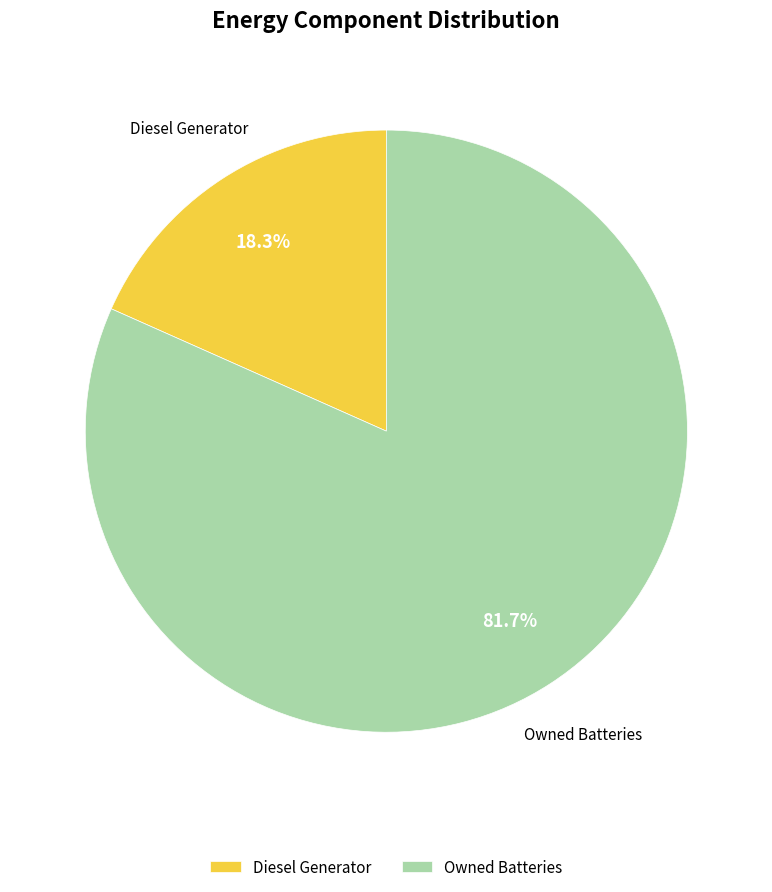

Does Owned Batteries represent more than half of the total?

Yes